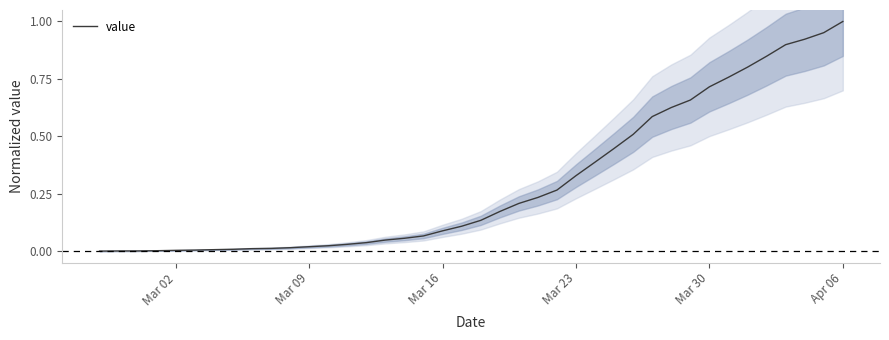

How many values are above zero?

39